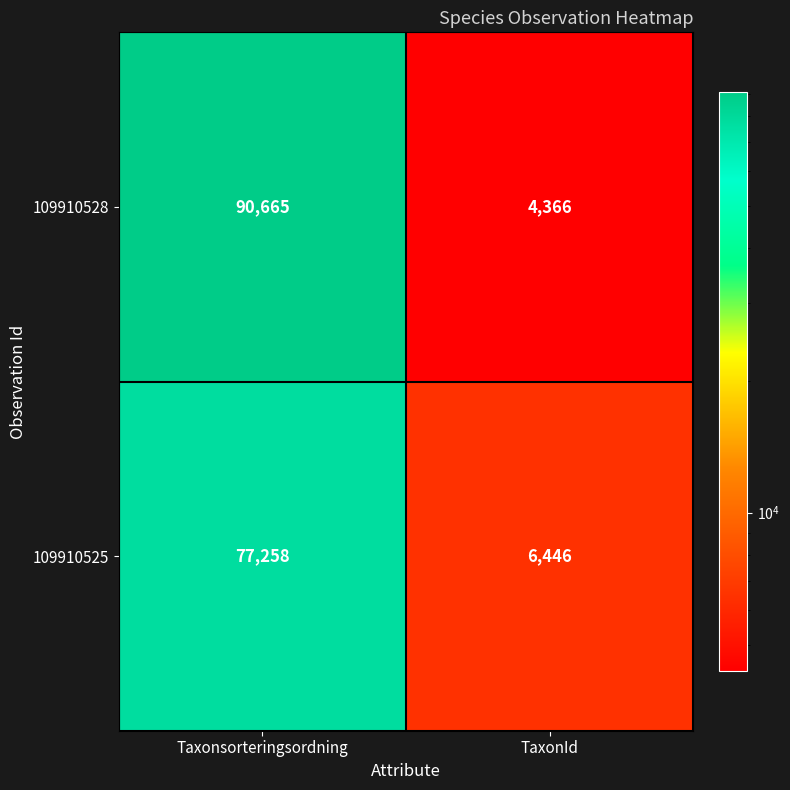

What is the difference between the maximum and minimum values in the 109910528 series?

86299